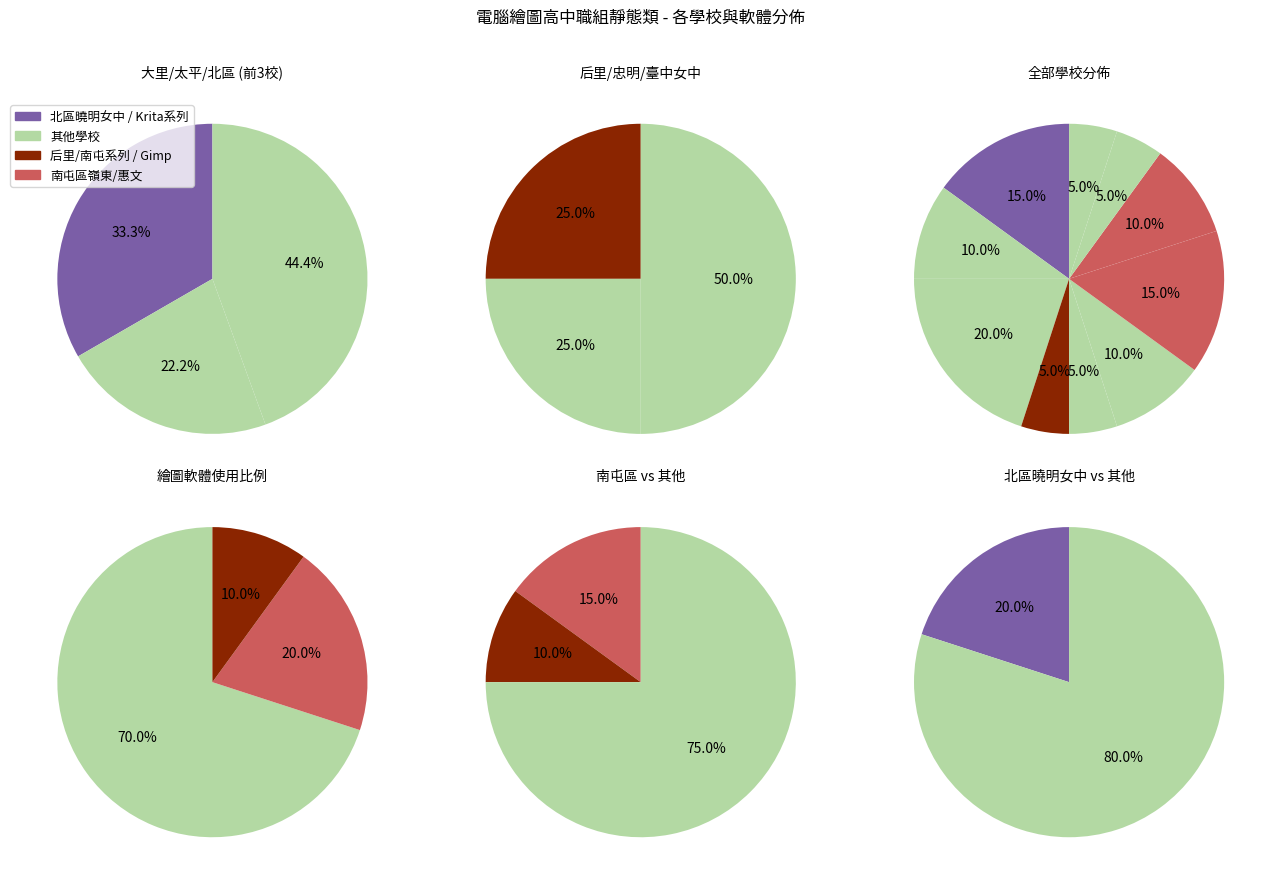

Does any single category account for the majority?

Yes